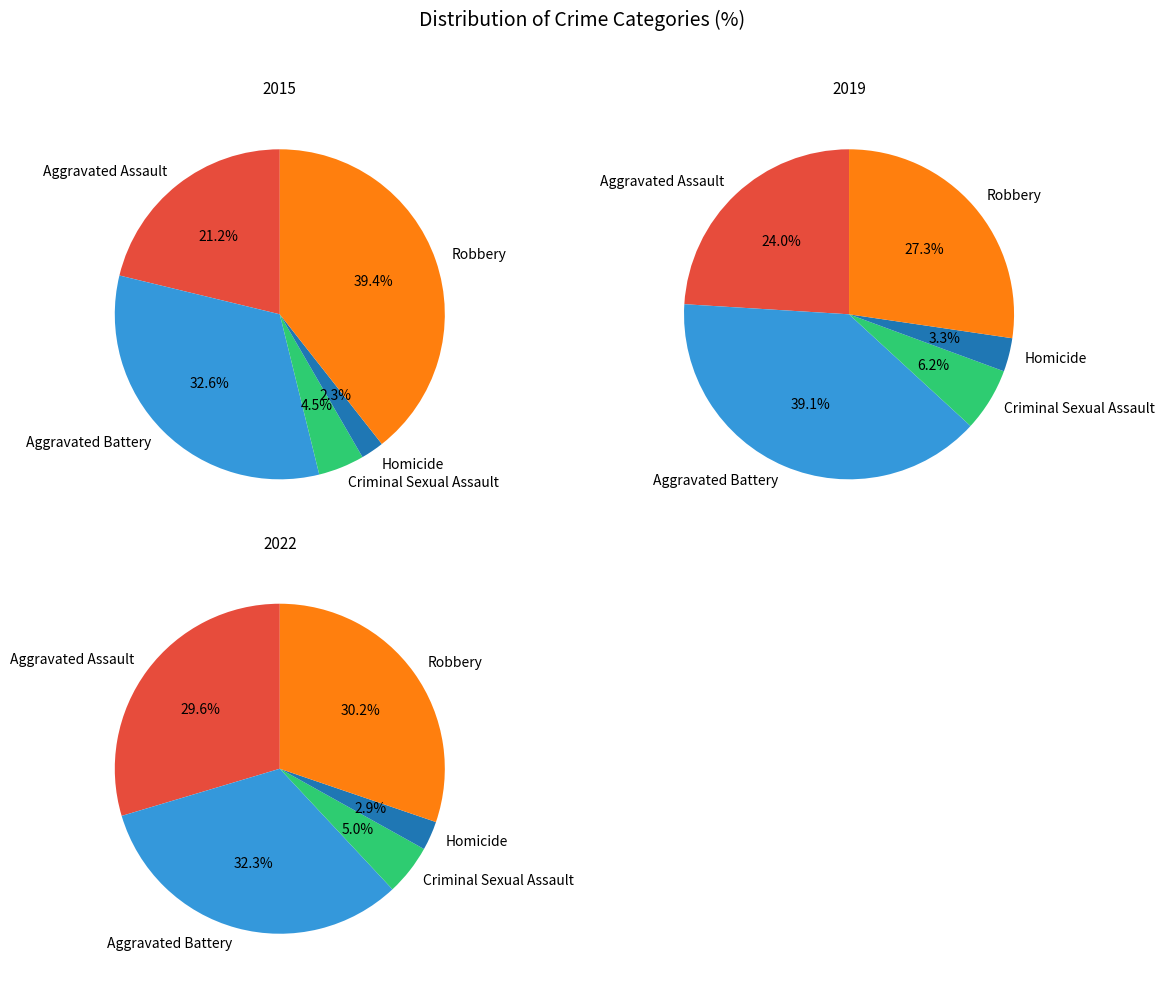

Is Aggravated Battery the majority of the pie?

No